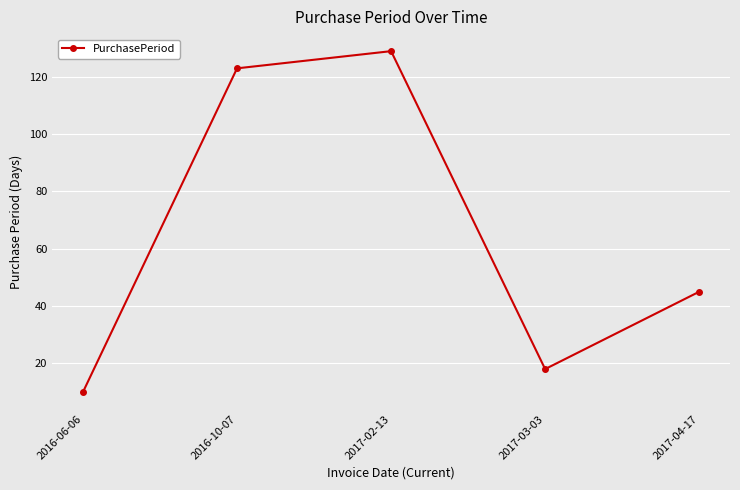

At which label is the value closest to 69?

2017-04-17